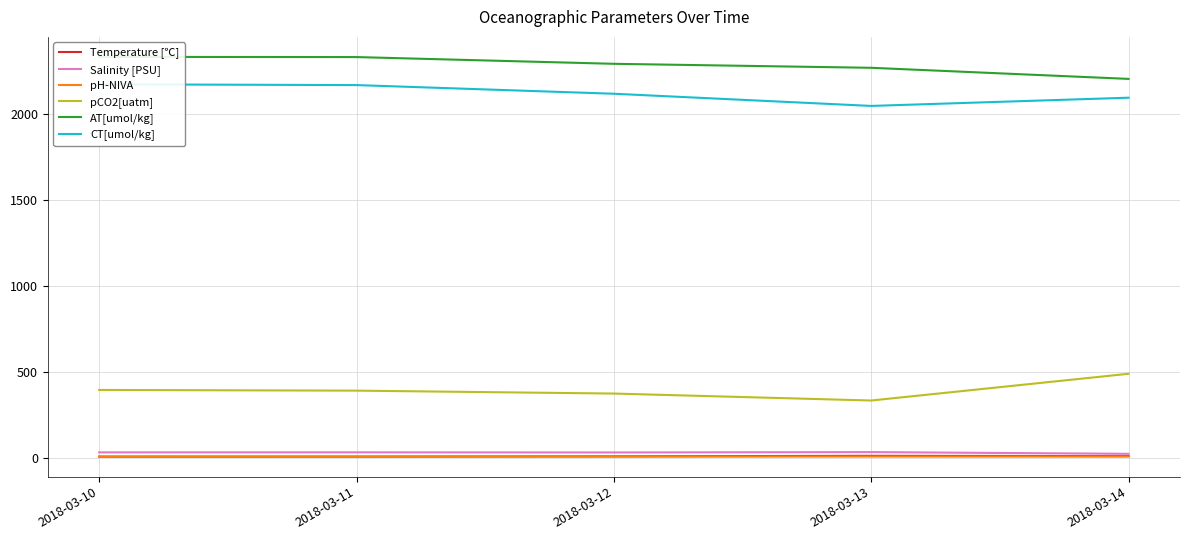

At which label does CT[umol/kg] first exceed 2115?

2018-03-10